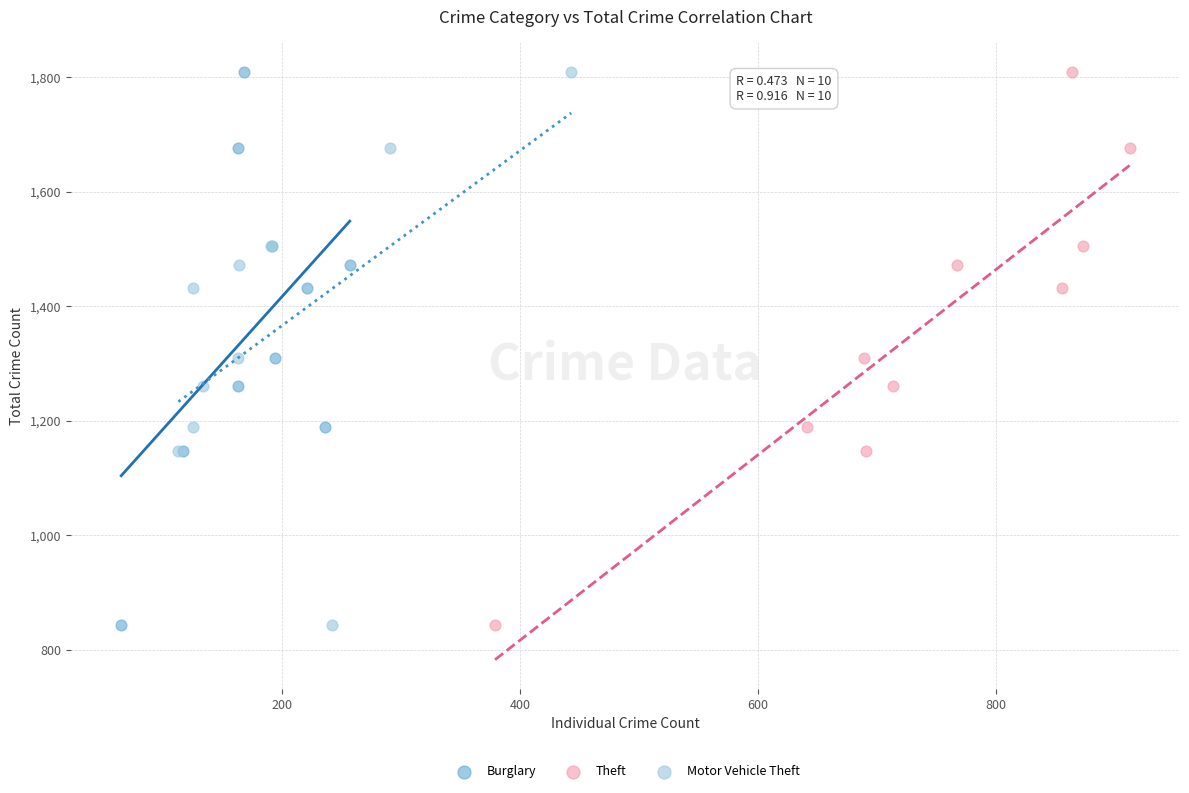

What are all the series names shown in the legend?

Burglary, Theft, Motor Vehicle Theft